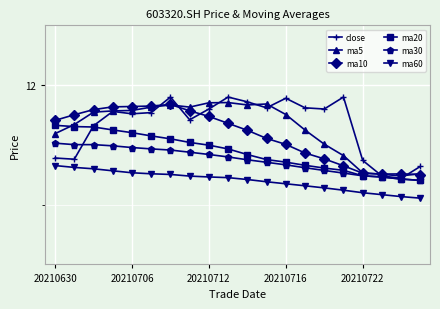

What is the value of the ma60 point at the 17th from the left?

11.1